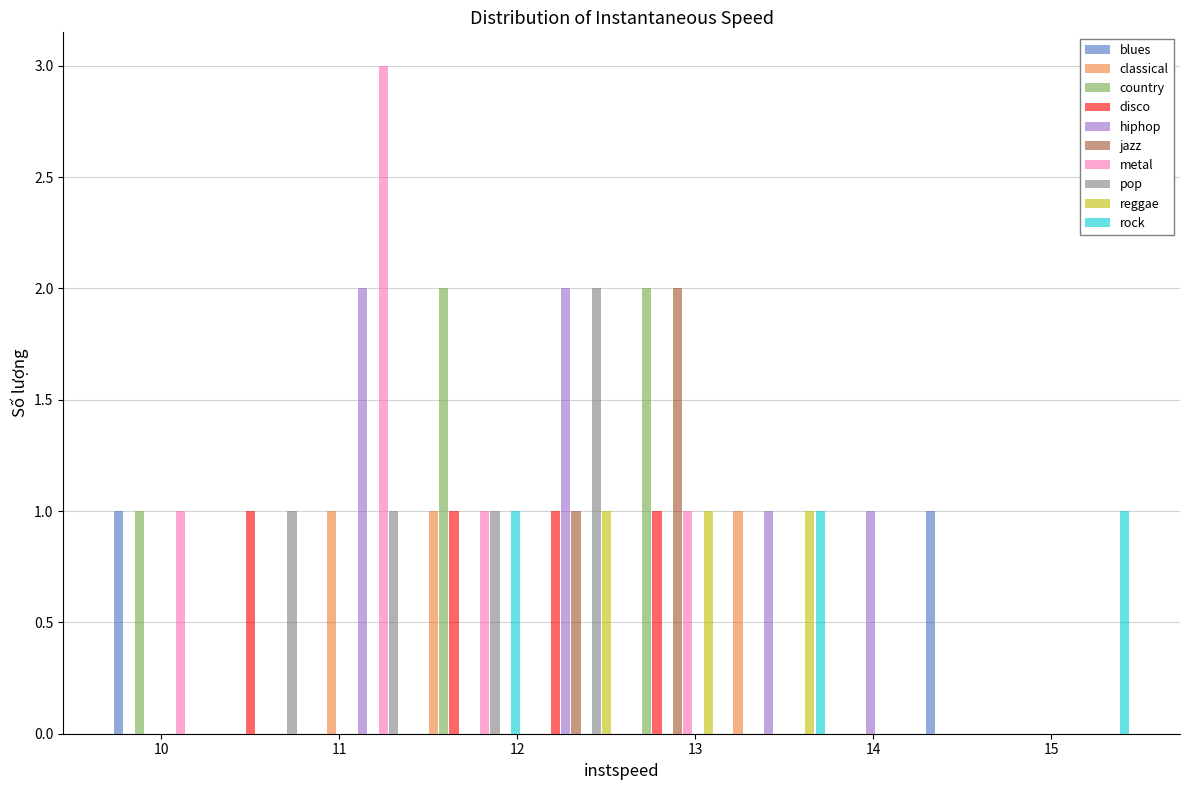

What is the height of the metal bar covering 9.7 to 10.3 on the x-axis? Neither the bar edges nor the heights are printed on the chart, so give them approximately, as read against the axes.

1